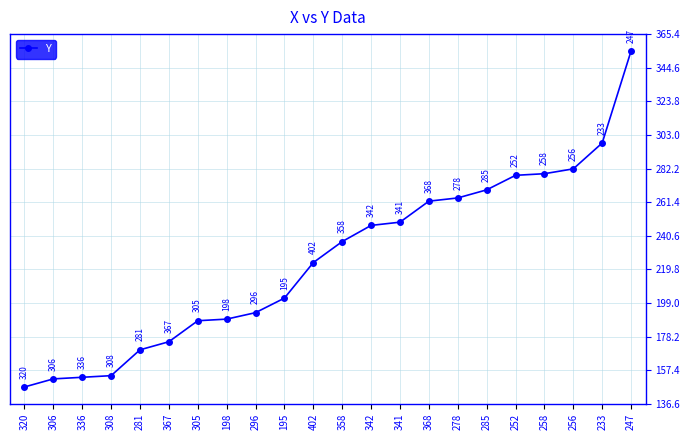

Which label corresponds to the largest value in the chart?

247